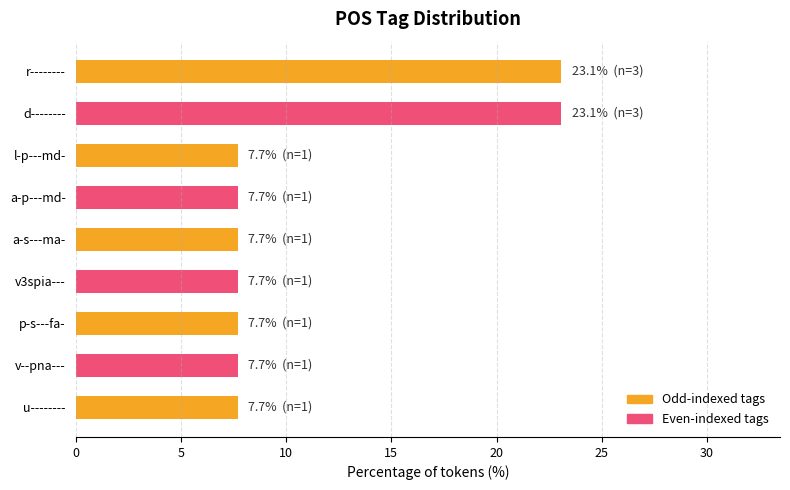

What is the value of the 8th bar from the top?

7.7